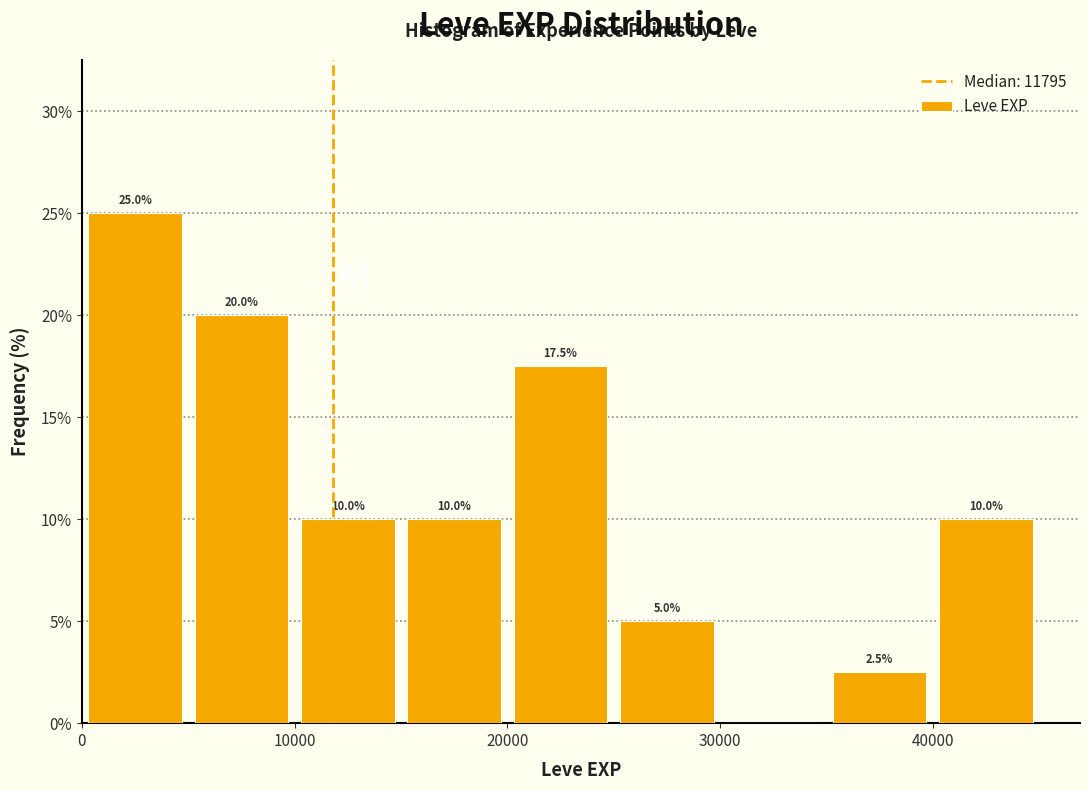

Which range on the x-axis has the tallest bar?

0 to 5000